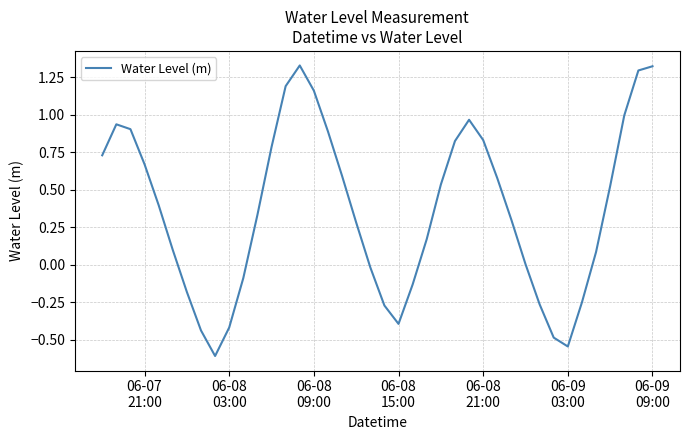

What is the difference between the maximum and minimum values?

1.9